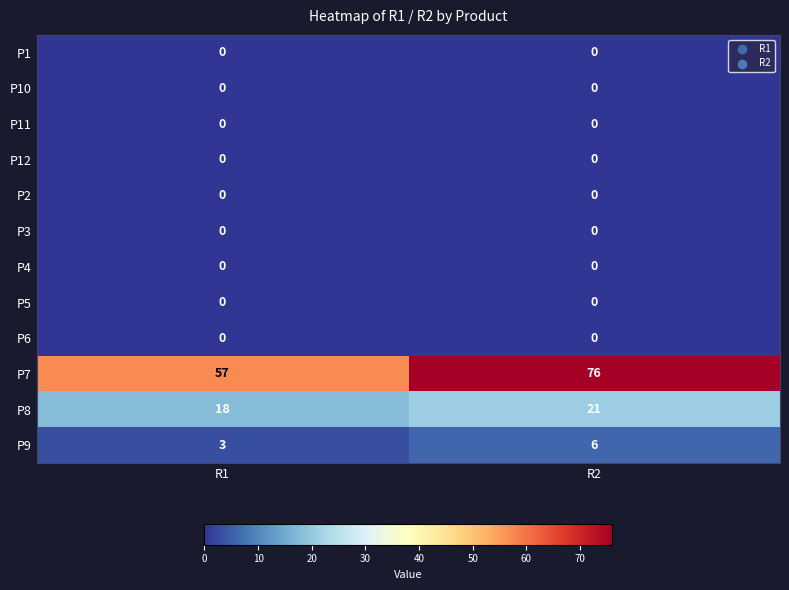

Is the value of P5 at R2 greater than the value of P7 at R2?

No